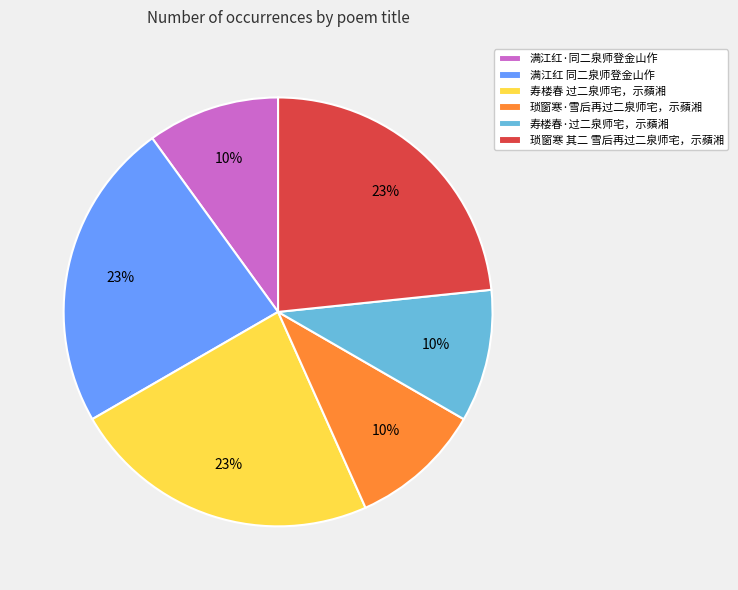

Is the sum of 满江红 同二泉师登金山作 and 琐窗寒 其二 雪后再过二泉师宅，示蘋湘 greater than half?

No